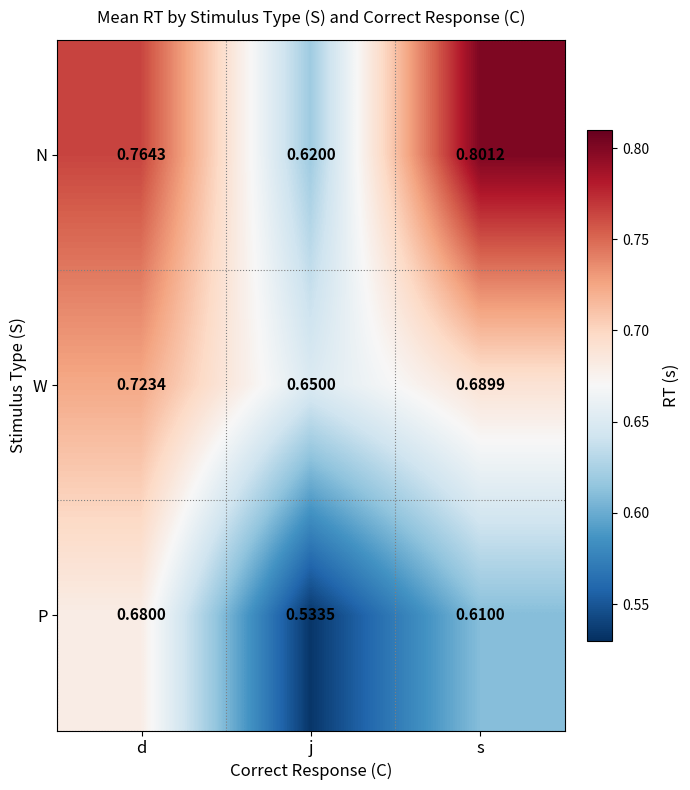

Which series has the widest spread of values?

N